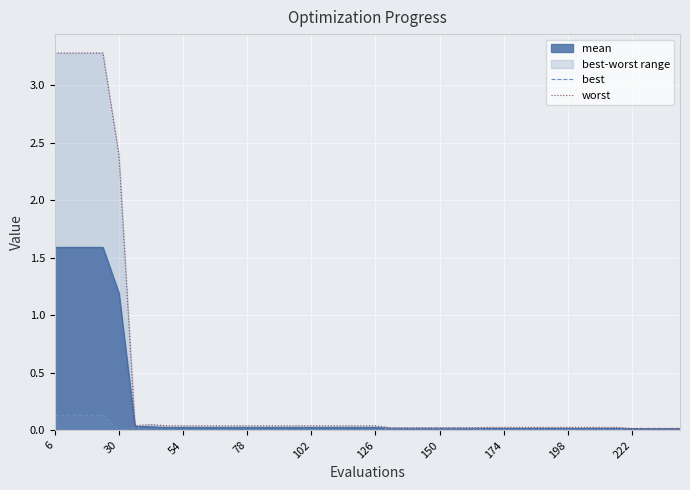

At which label does best reach its peak?

6